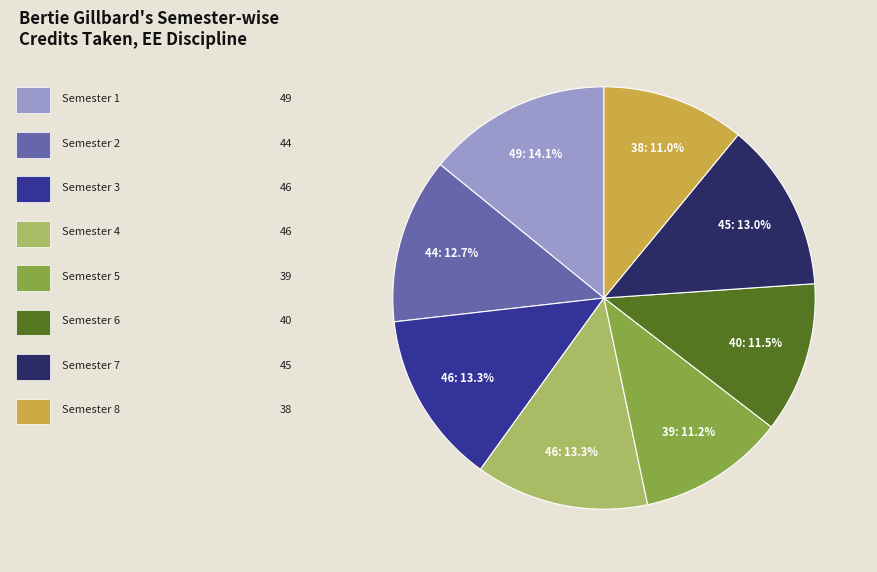

Is there a majority slice in this chart?

No